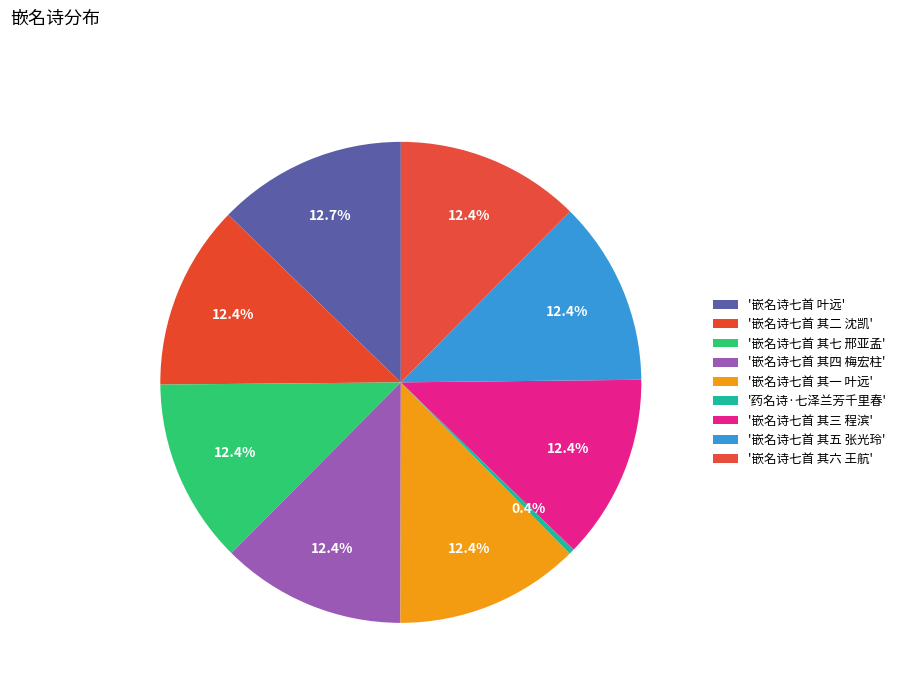

Rank the categories by value from lowest to highest.

药名诗·七泽兰芳千里春, 嵌名诗七首 其一 叶远, 嵌名诗七首 其二 沈凯, 嵌名诗七首 其三 程滨, 嵌名诗七首 其四 梅宏柱, 嵌名诗七首 其五 张光玲, 嵌名诗七首 其六 王航, 嵌名诗七首 其七 邢亚孟, 嵌名诗七首 叶远